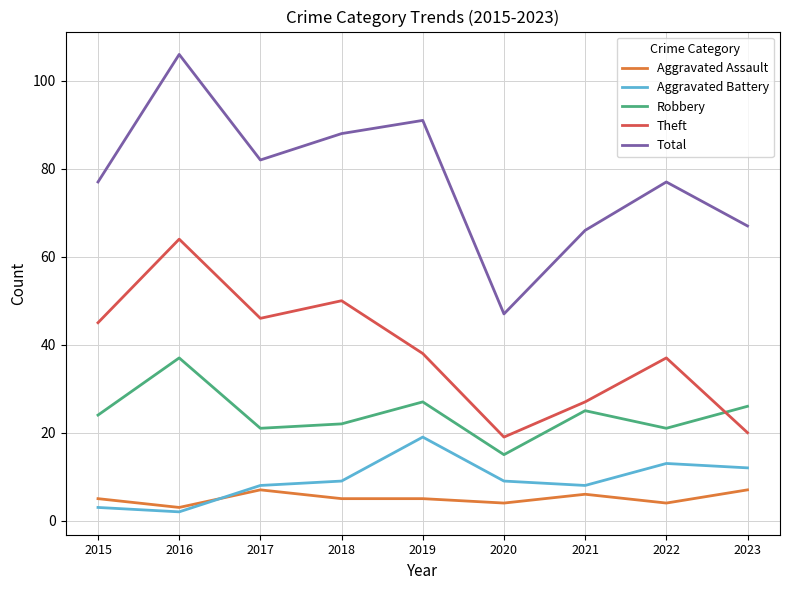

What is the maximum value shown in the chart?

106